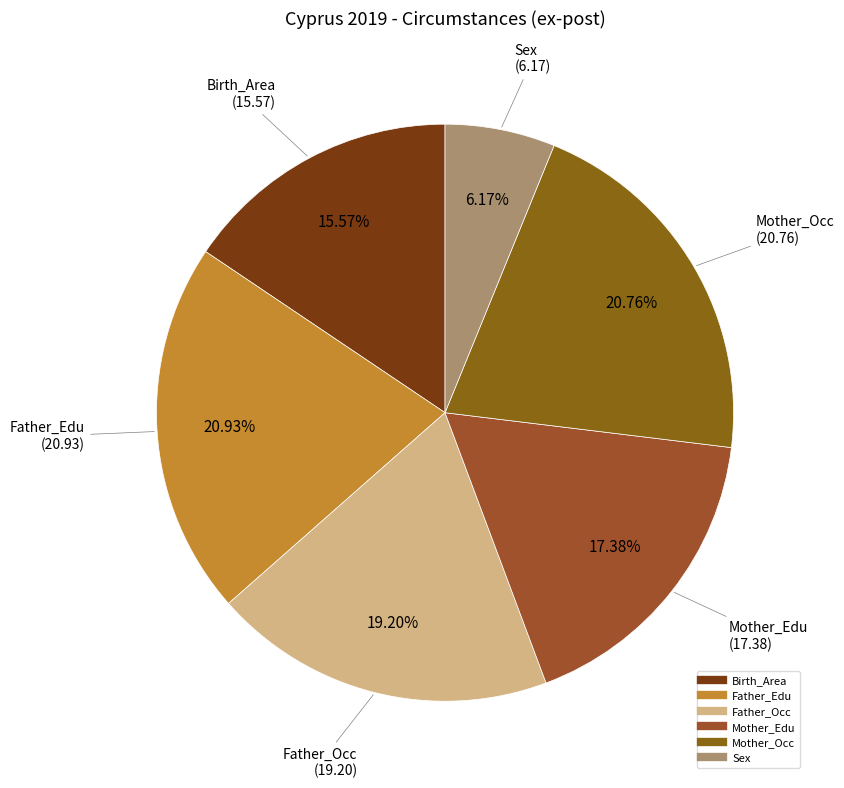

To the nearest percent, what percentage of the pie is Father_Edu?

21%